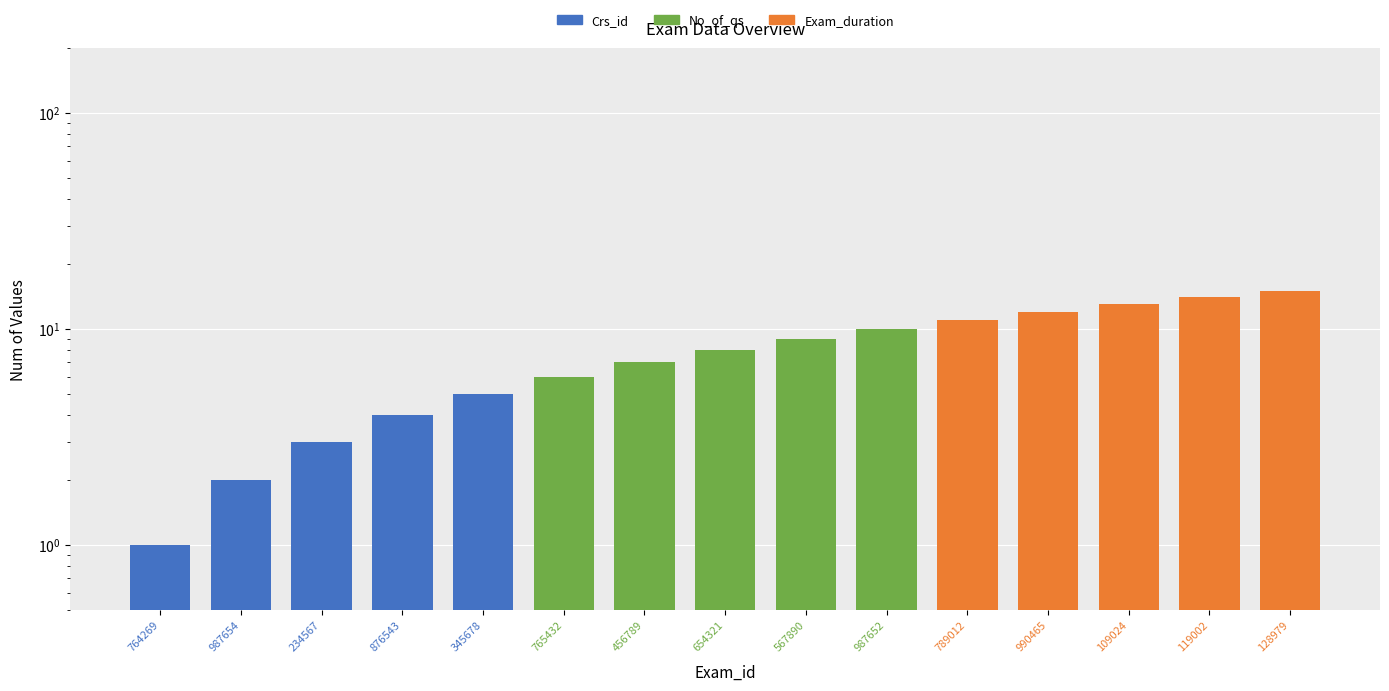

The No_of_qs series shows 1 at 765432. True or false?

False